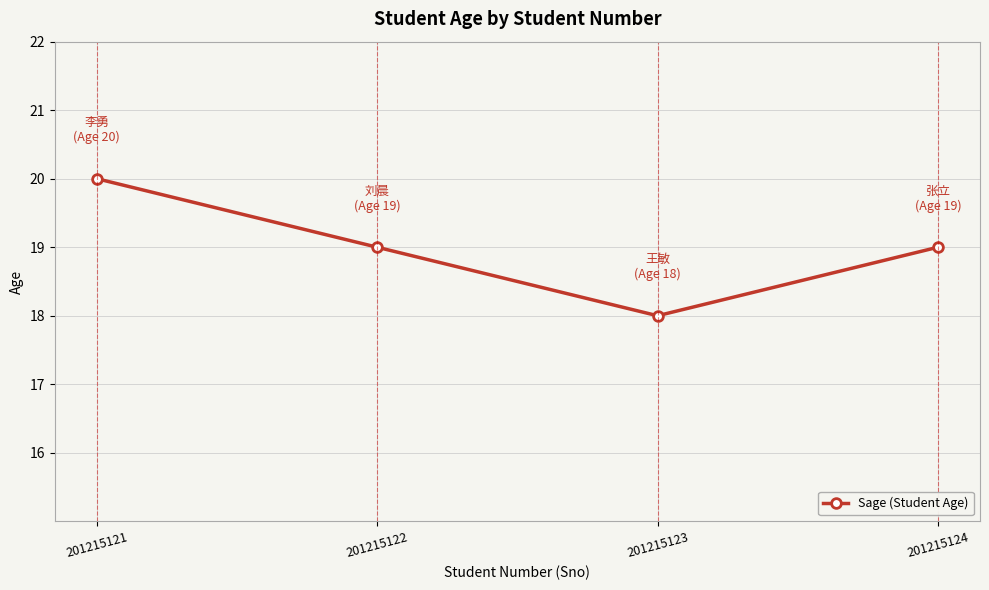

What is the sum of all values?

76